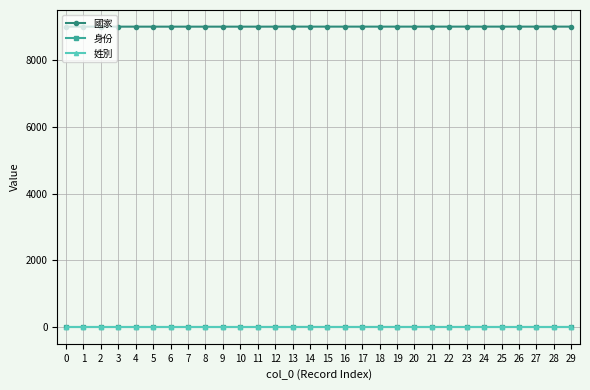

Which series has the largest total across all categories?

國家